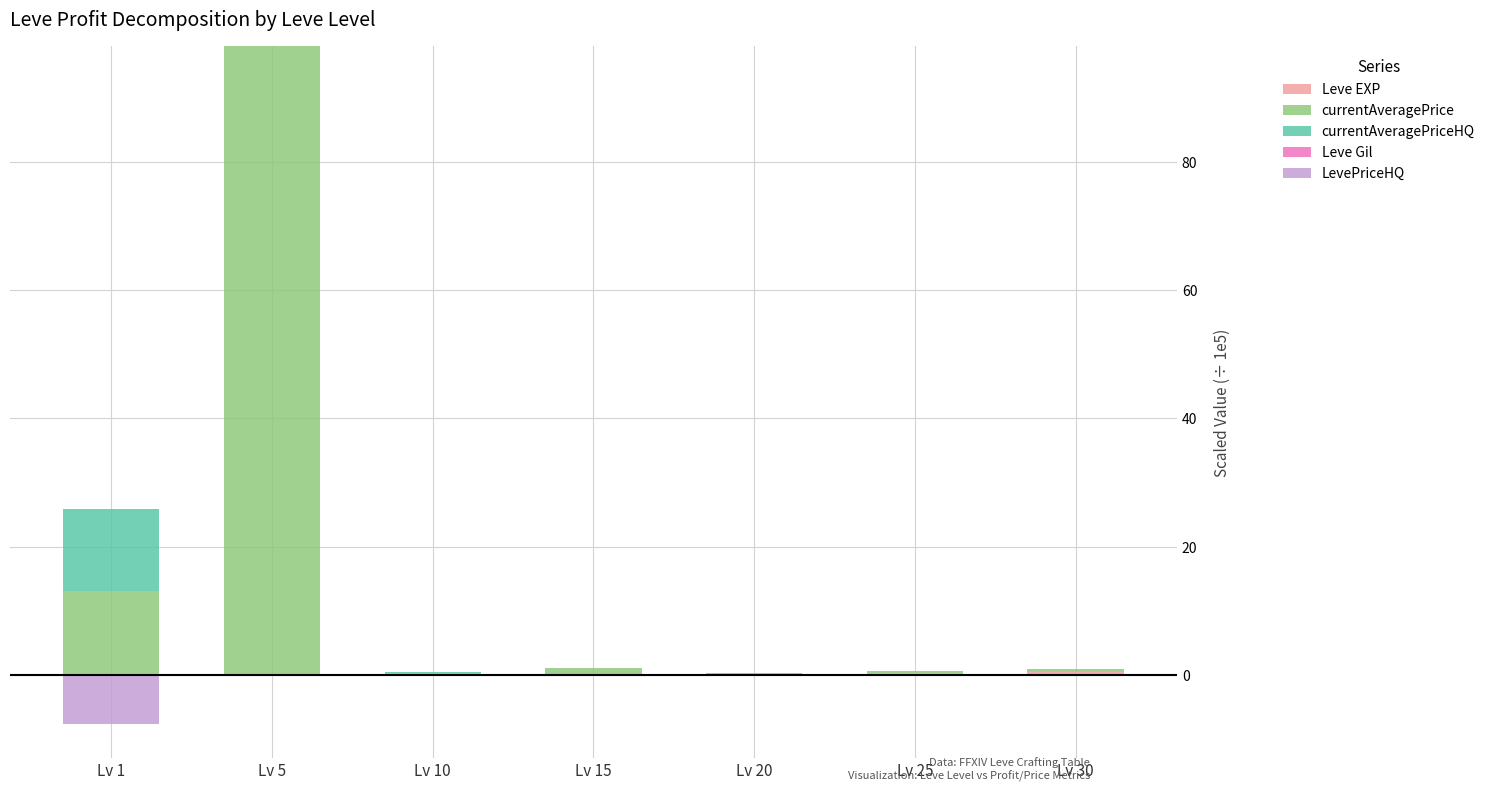

The value of Leve Gil at Lv 30 is -0.0. True or false?

True